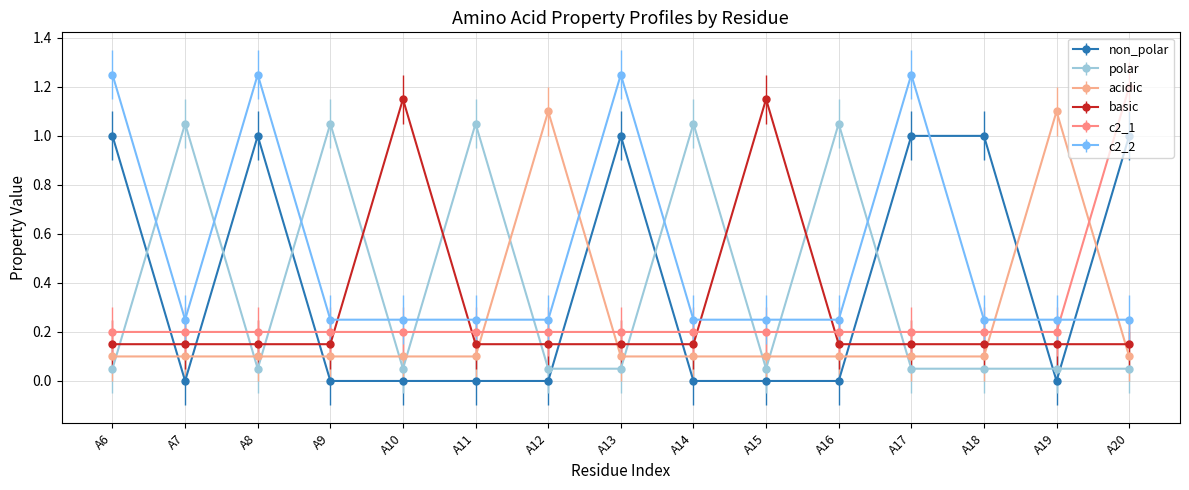

At A14, list the series in order from smallest to largest.

non_polar, acidic, basic, c2_1, c2_2, polar